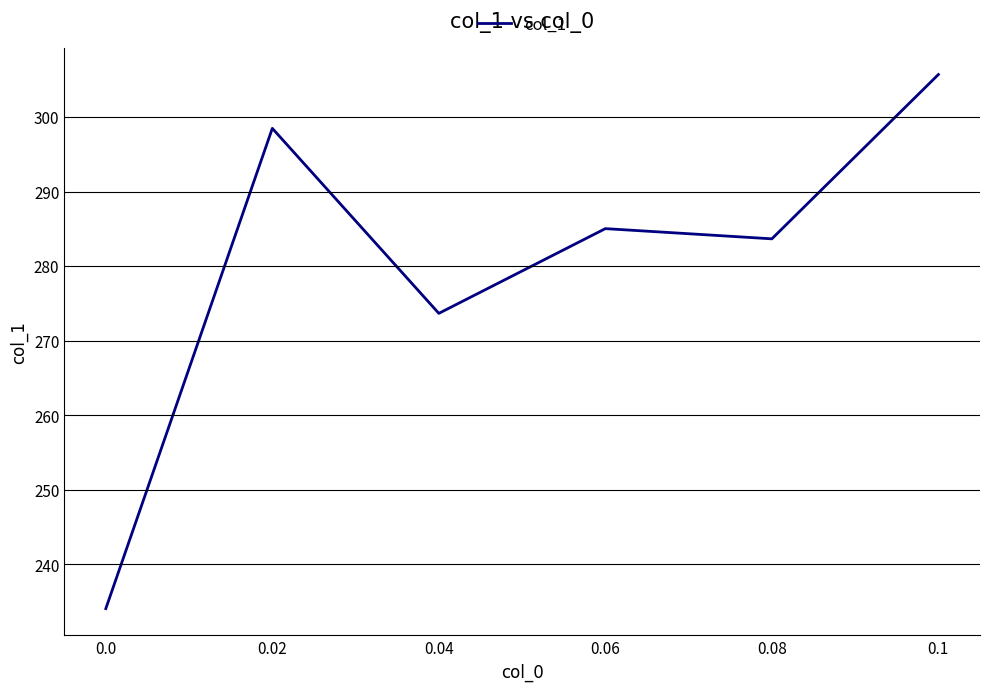

Where is the data nearest to the value 269?

0.04